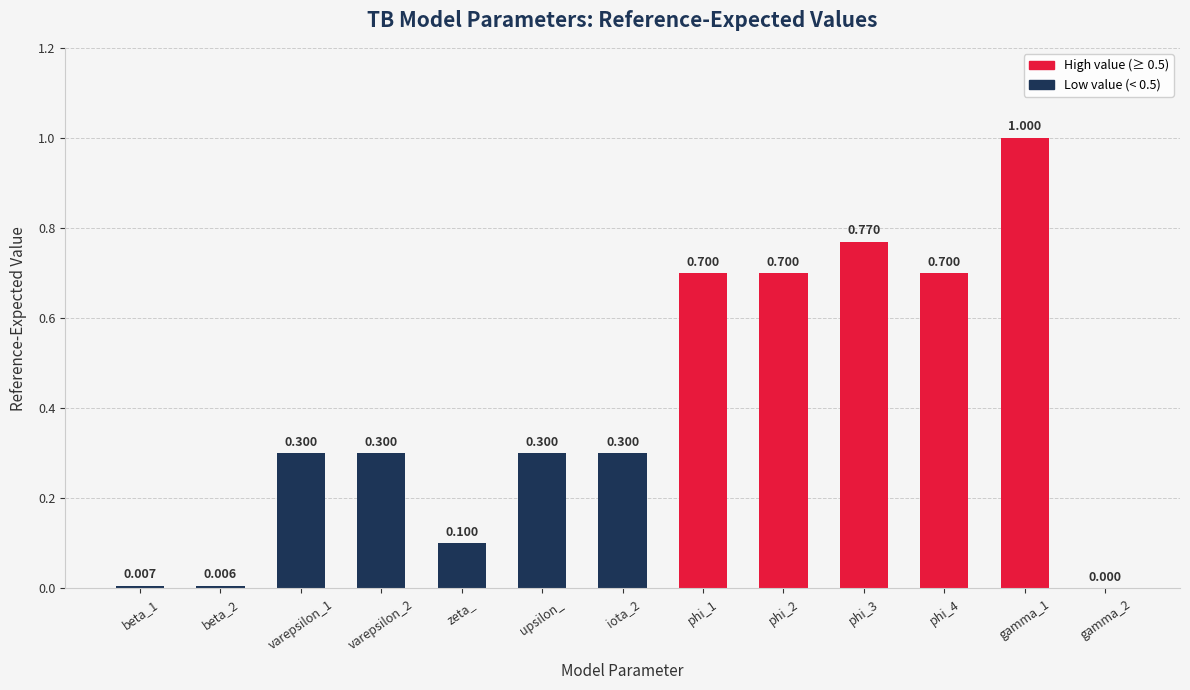

What is the maximum value shown in the chart?

1.0